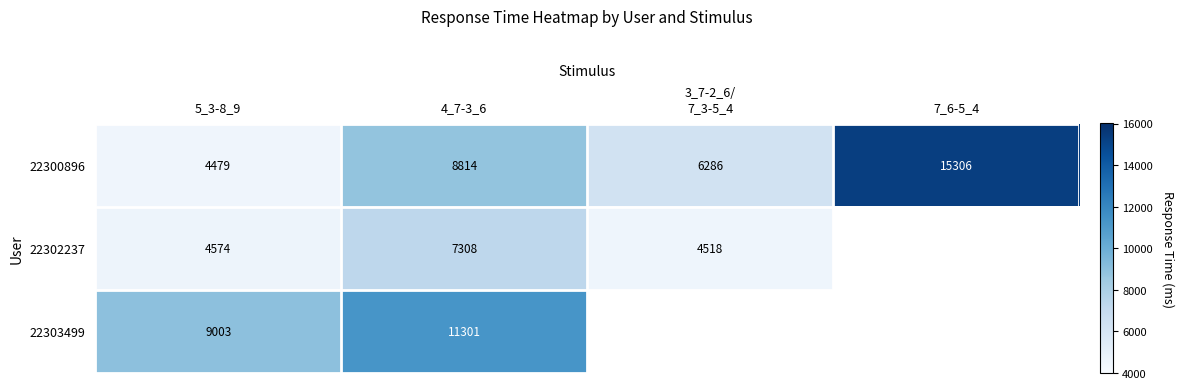

What is the total value across all series at 5_3-8_9?

18056